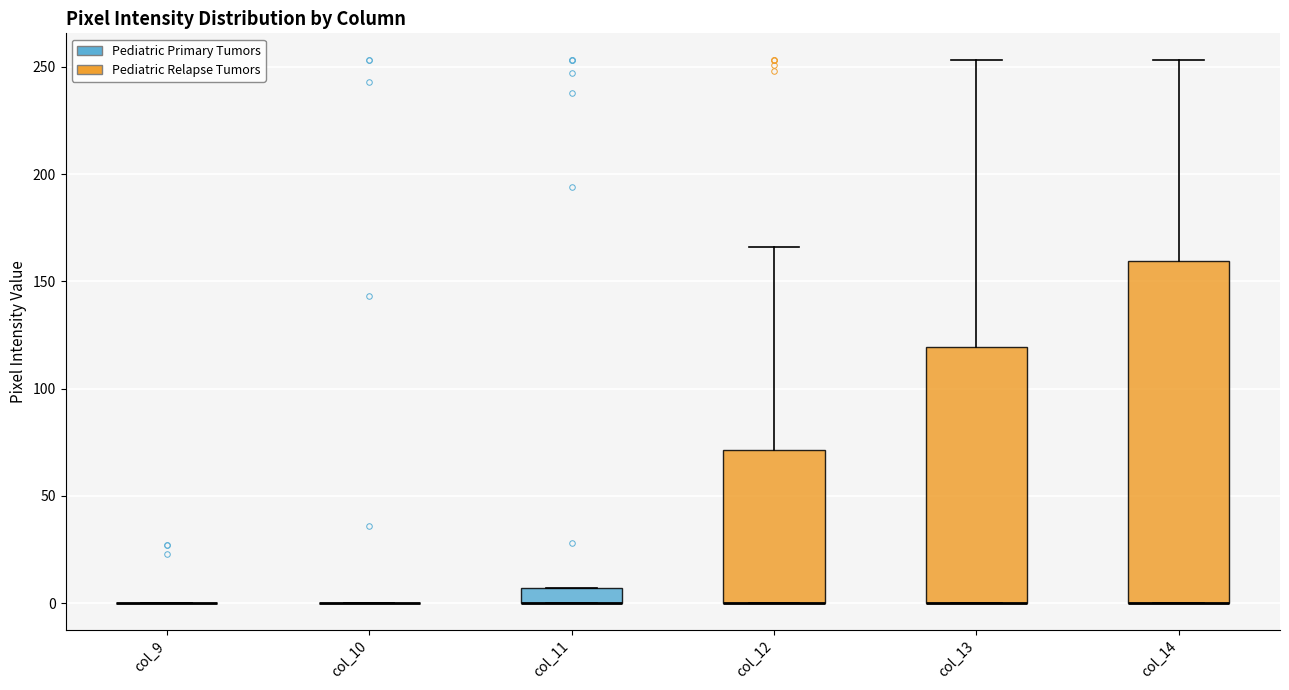

Where is the lower edge of the box for col_13 on the y-axis? The values are not printed on the chart, so give them approximately, as read against the axis.

0